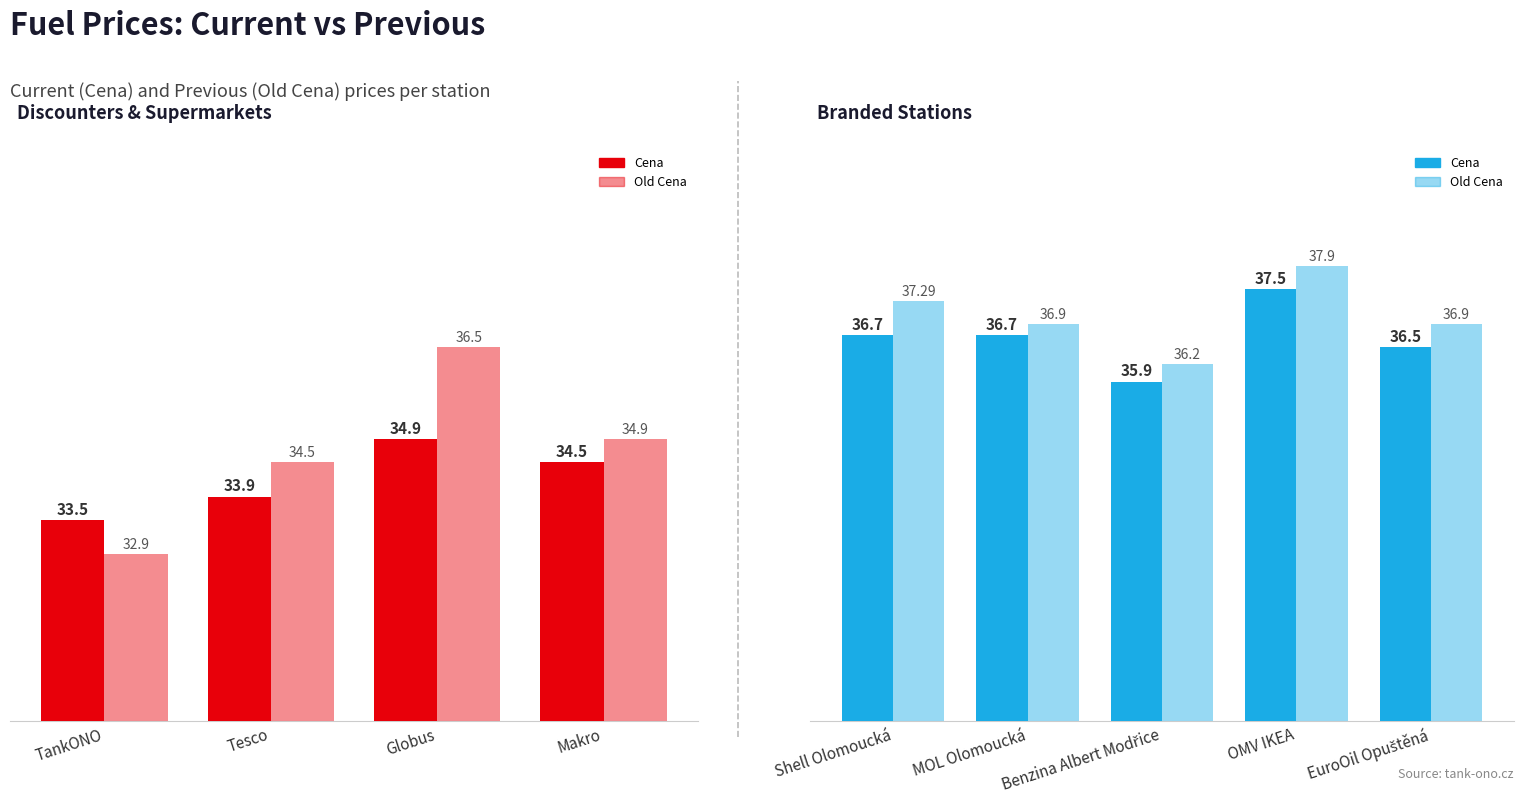

What is the maximum value for Old Cena?

37.9